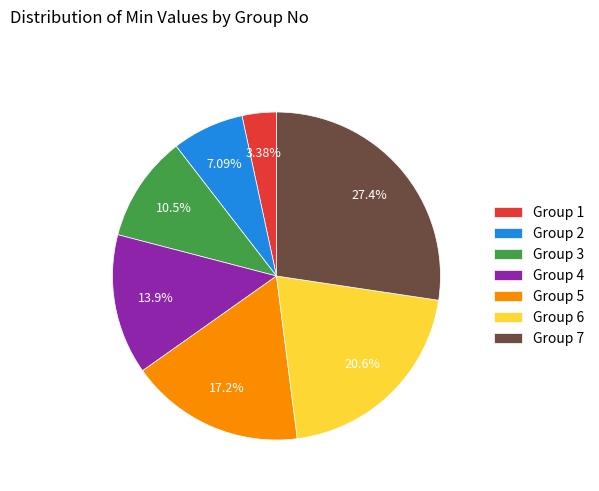

Which category has the smallest portion of the pie?

Group 1